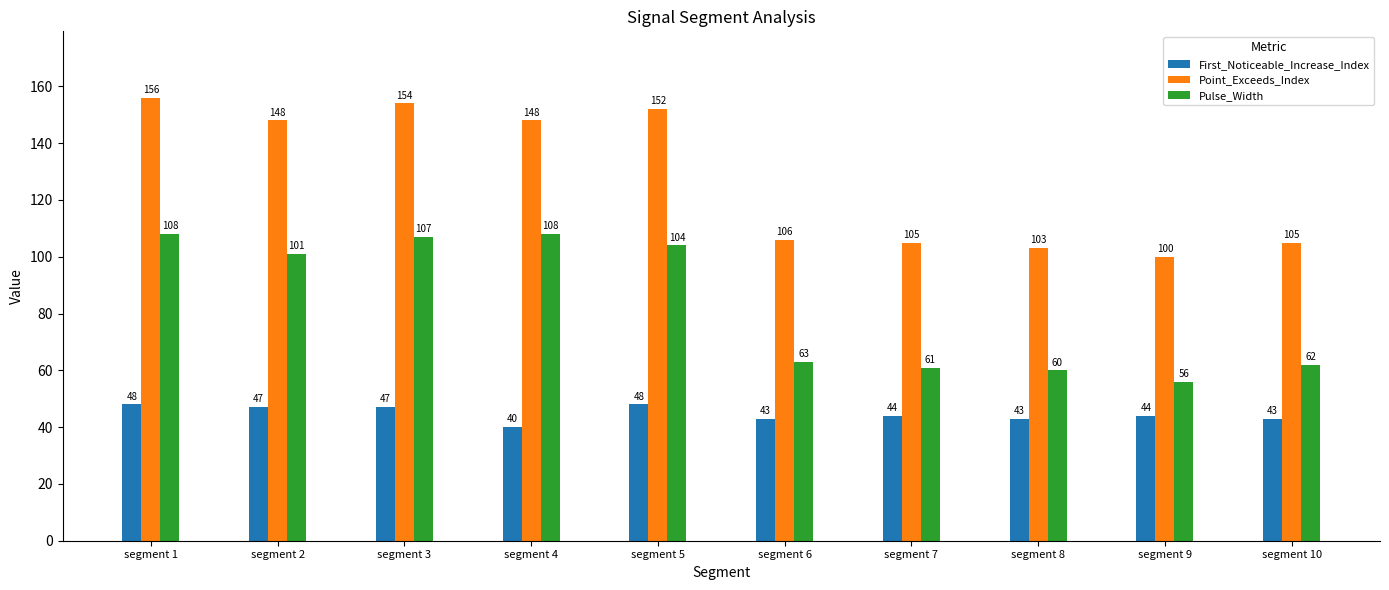

At which category is the sum across all series the highest?

segment 1